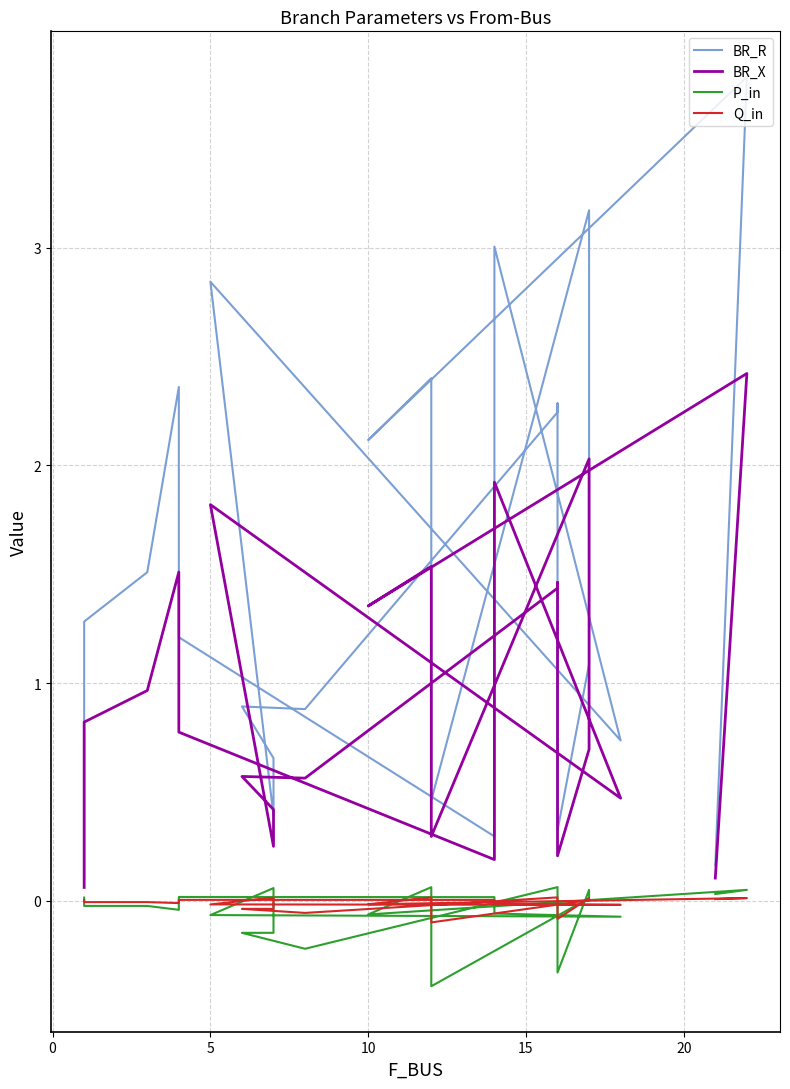

What is the difference between the second highest and second lowest values in the BR_R series?

3.0